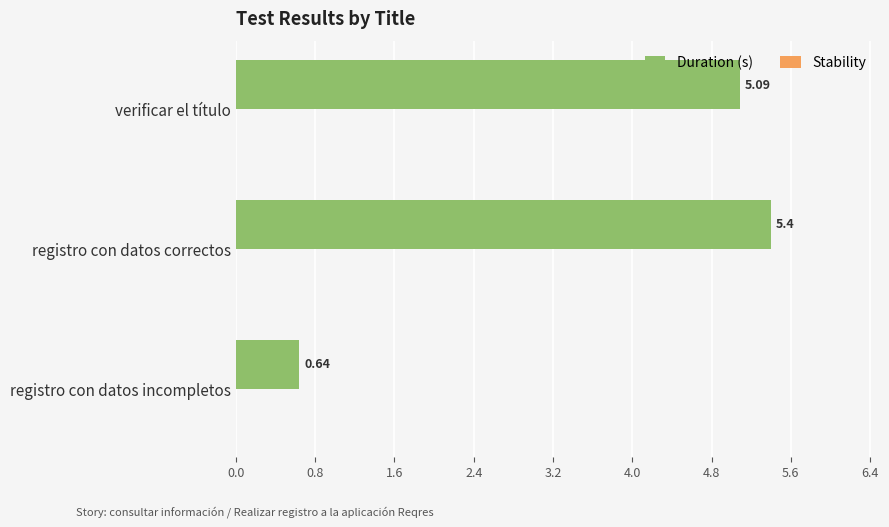

Rank the categories by value from highest to lowest.

registro con datos correctos, verificar el título, registro con datos incompletos